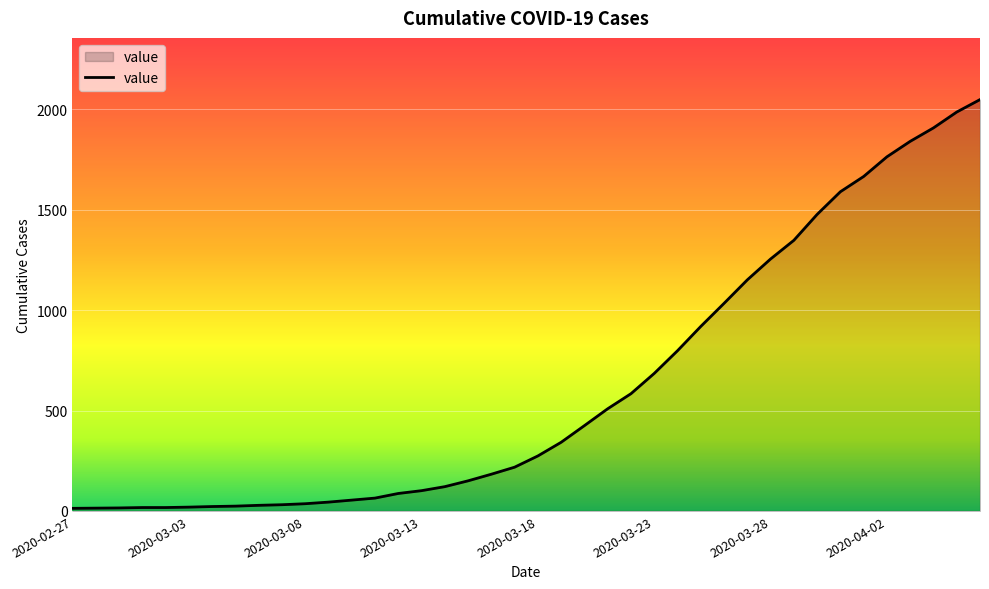

What is the maximum value shown in the chart?

2049